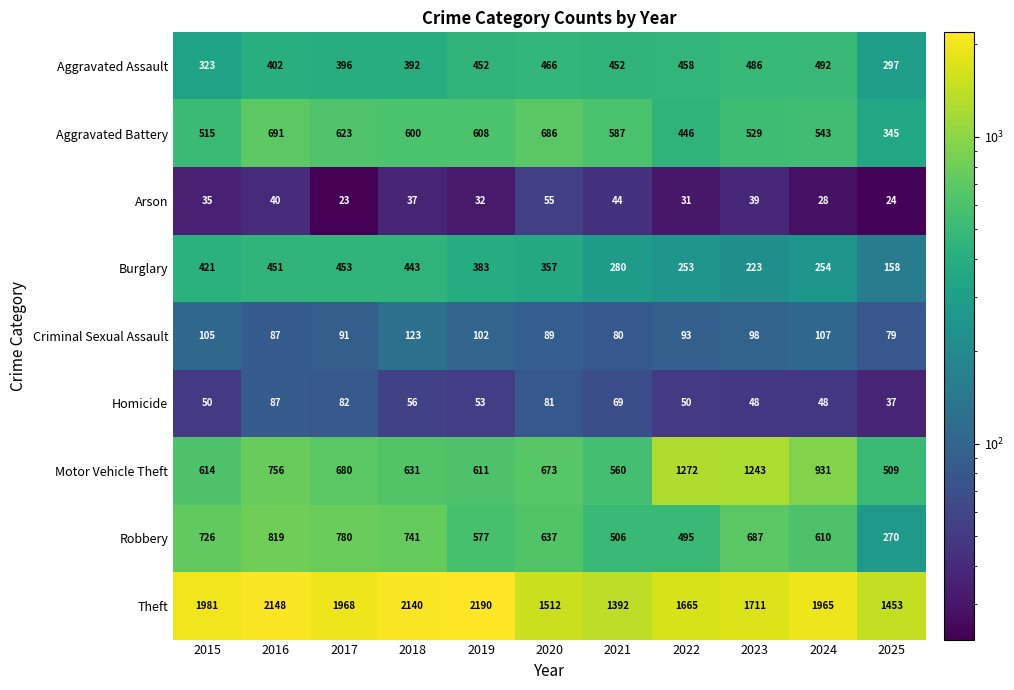

The value of Motor Vehicle Theft at 2018 is 631. True or false?

True